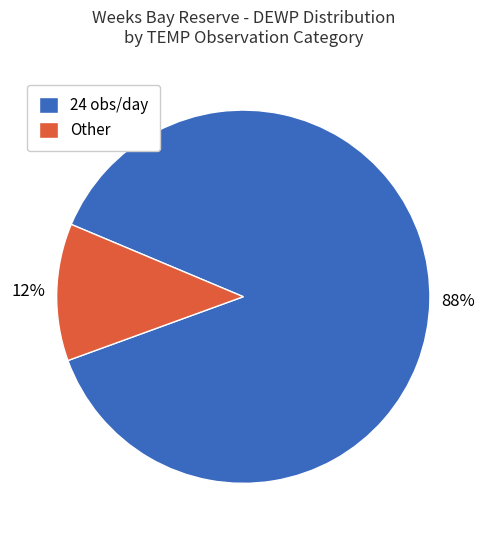

Do 24 obs/day and Other together represent more than half of the pie?

Yes